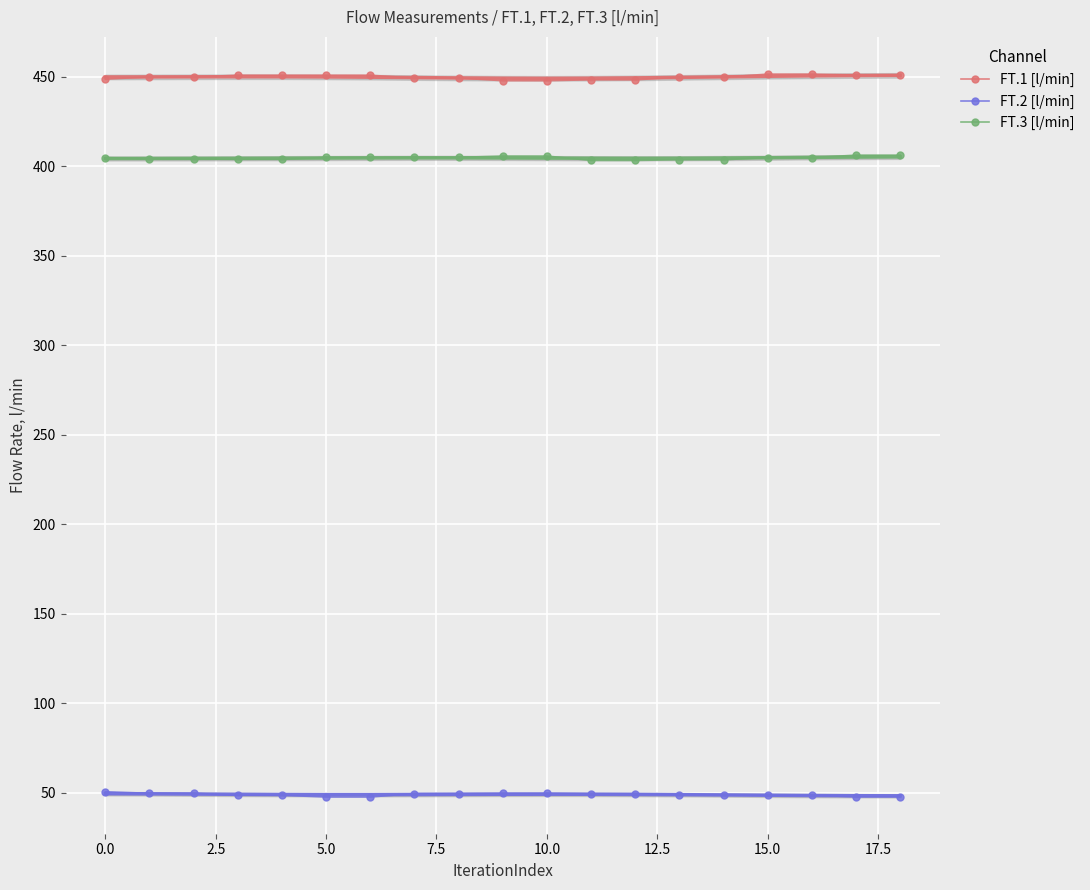

What is the lowest value of the FT.2 [l/min] series?

47.6